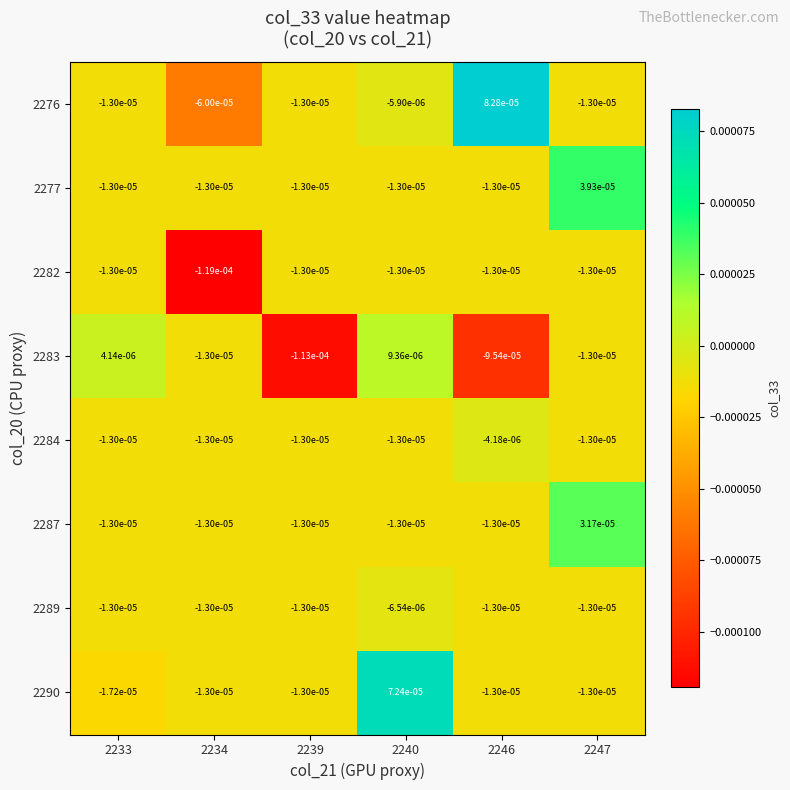

Which label corresponds to the smallest value in the chart?

2234